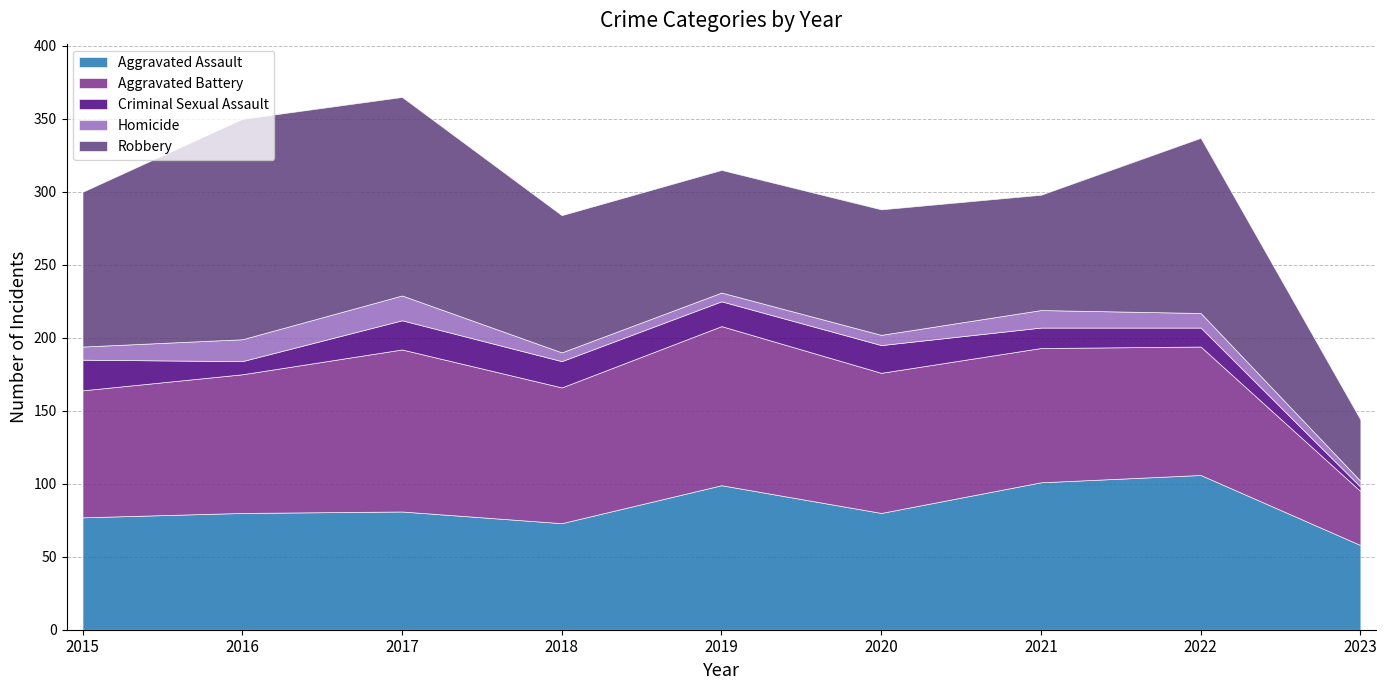

What is the sum of the Aggravated Battery values at 2021 and 2020?

188